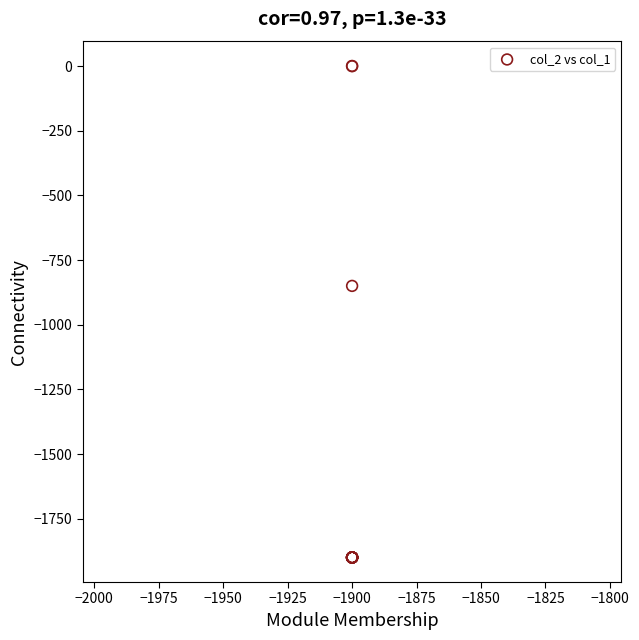

What Y value in the scatter plot is closest to -950?

-850